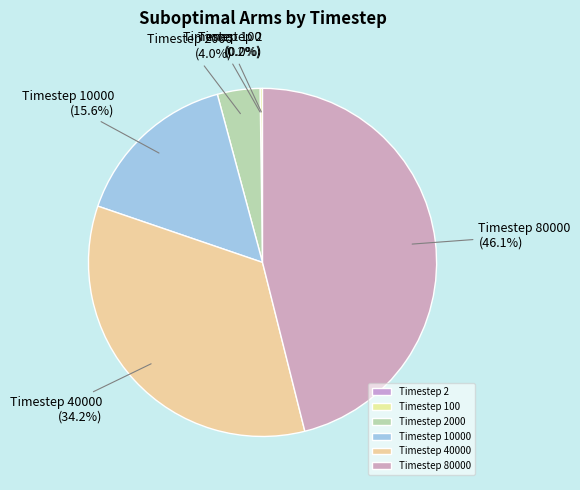

What percentage is the Timestep 80000 slice, to the nearest percent?

46%